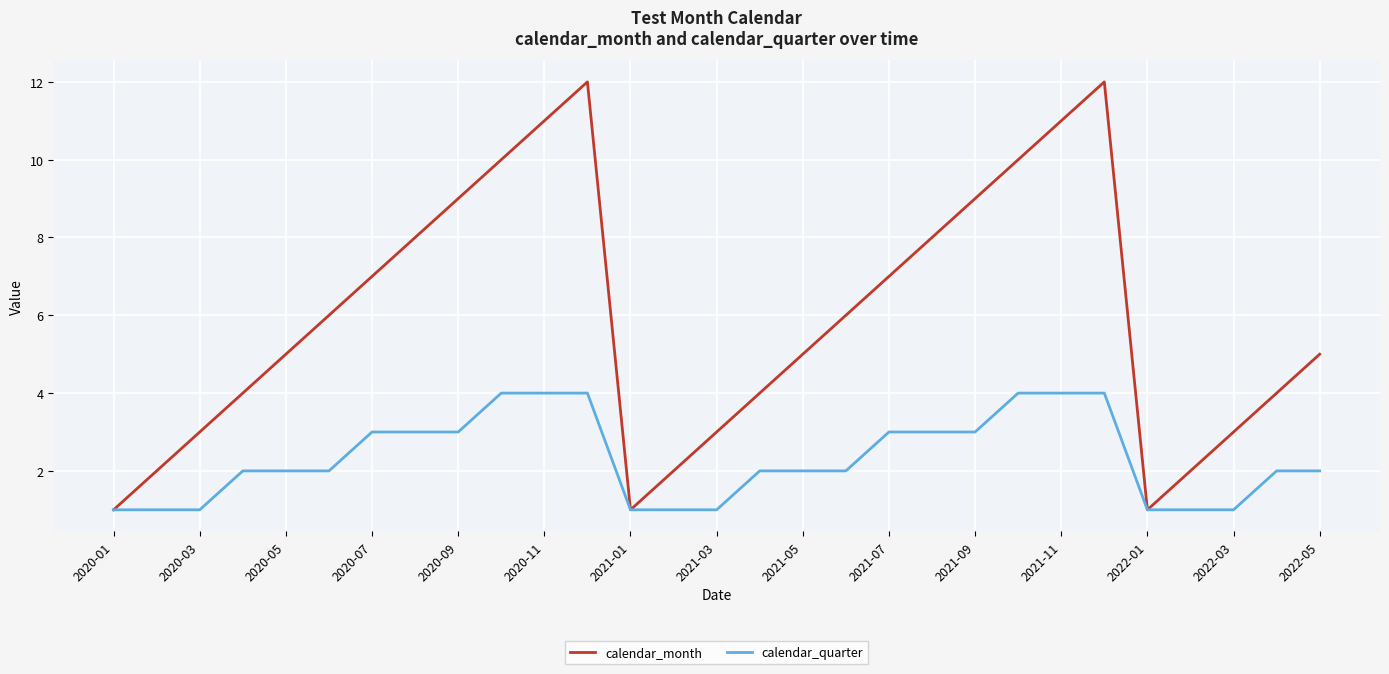

What is the minimum value shown in the chart?

1